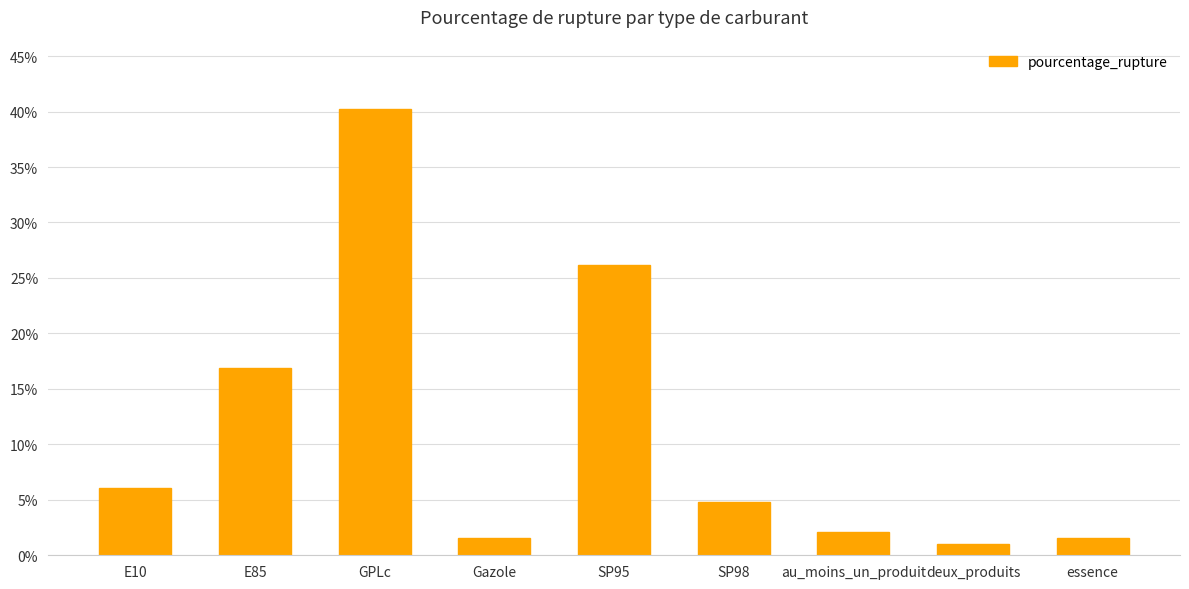

What is the minimum value shown in the chart?

1.1